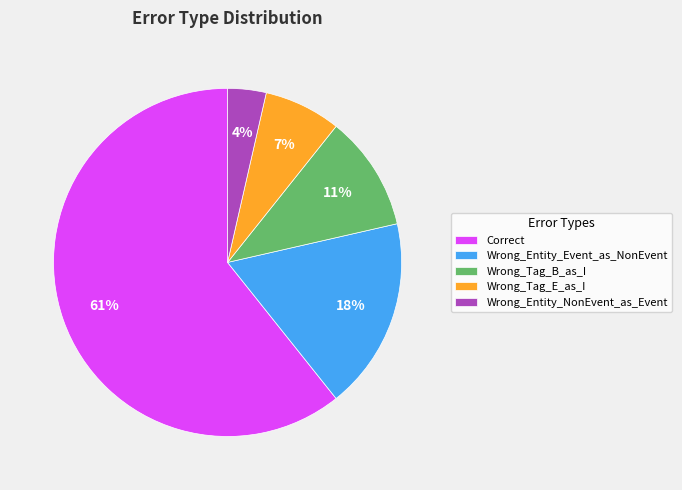

Is it true that Wrong_Tag_E_as_I is 7% of the pie?

True